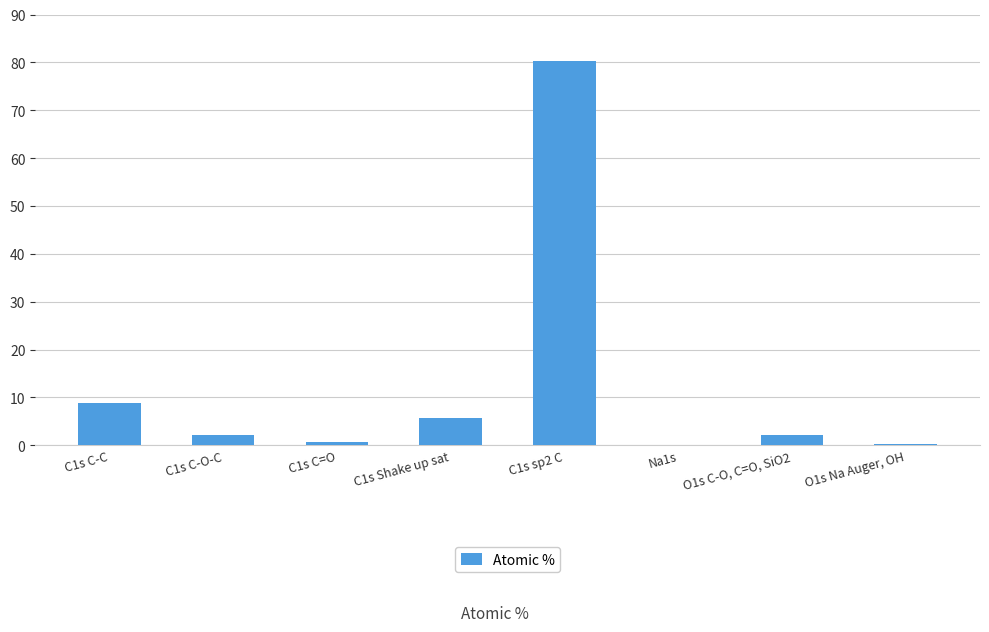

Between C1s C-O-C and C1s sp2 C, which is larger?

C1s sp2 C